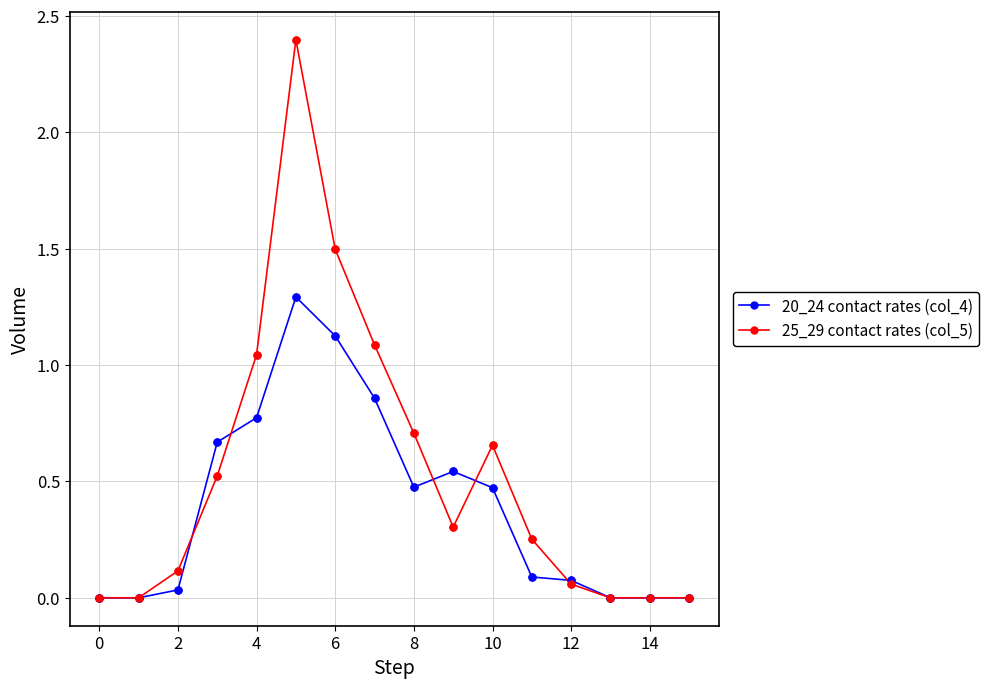

Which series has the largest total across all categories?

25_29 contact rates (col_5)